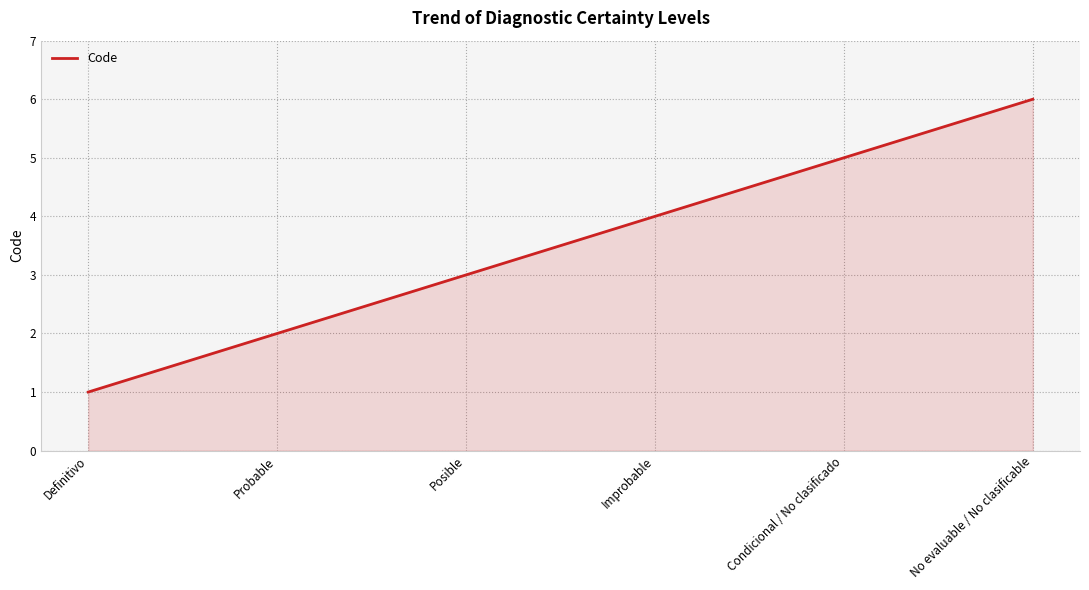

What is the maximum value shown in the chart?

6